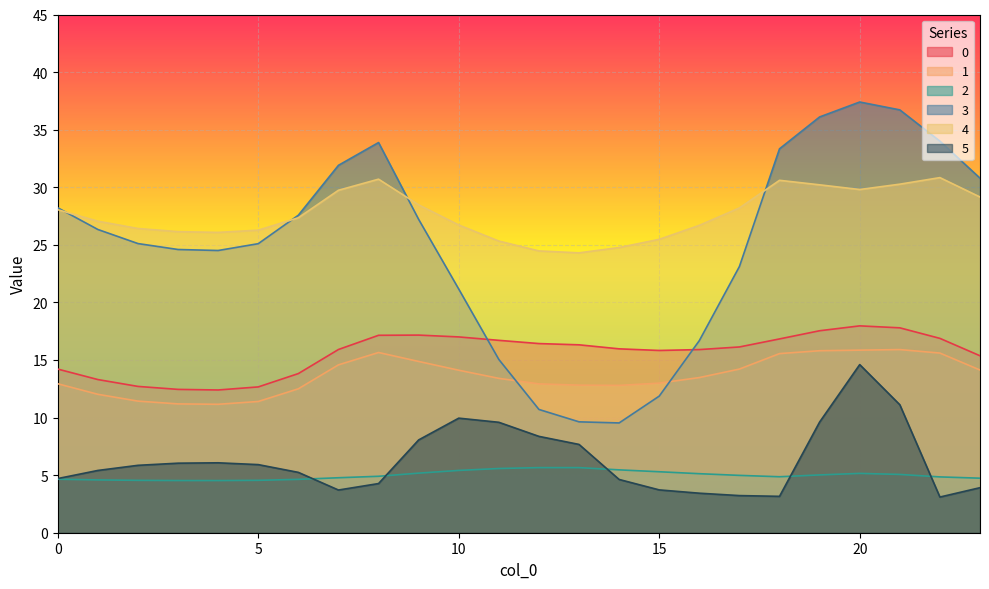

True or false: 5 and 0 intersect in this chart.

False